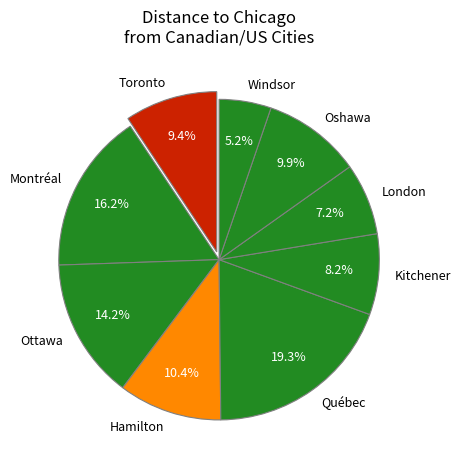

Which has a higher value, Oshawa or Kitchener?

Oshawa